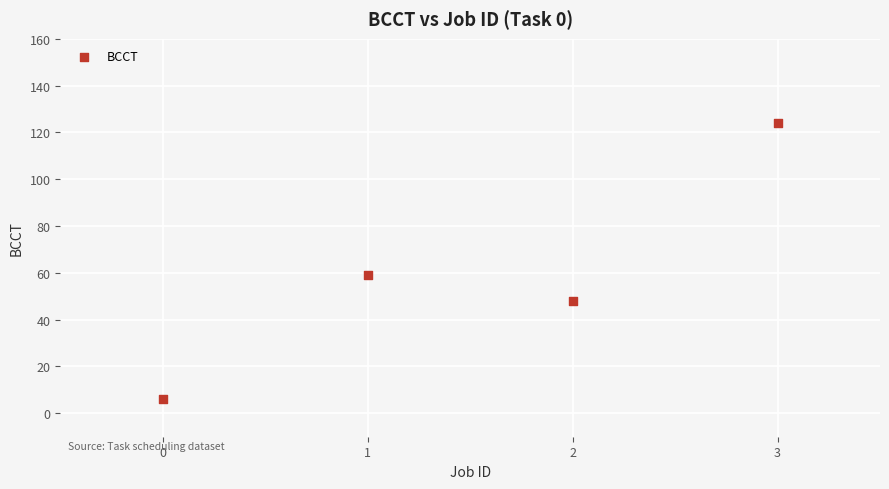

What Y value in the scatter plot is closest to 65?

59